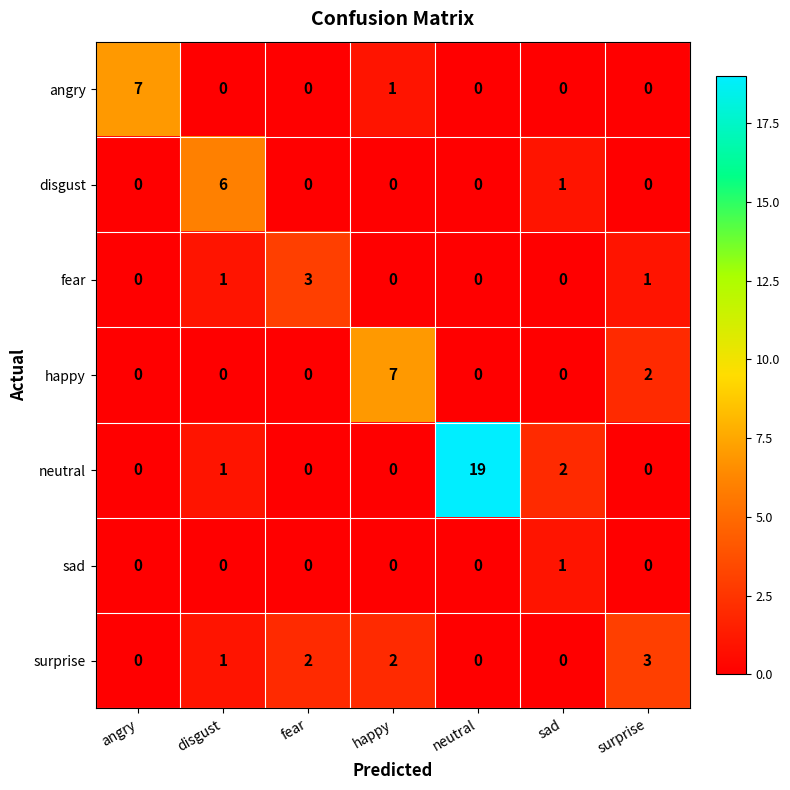

Which category has the highest value in the happy series?

happy